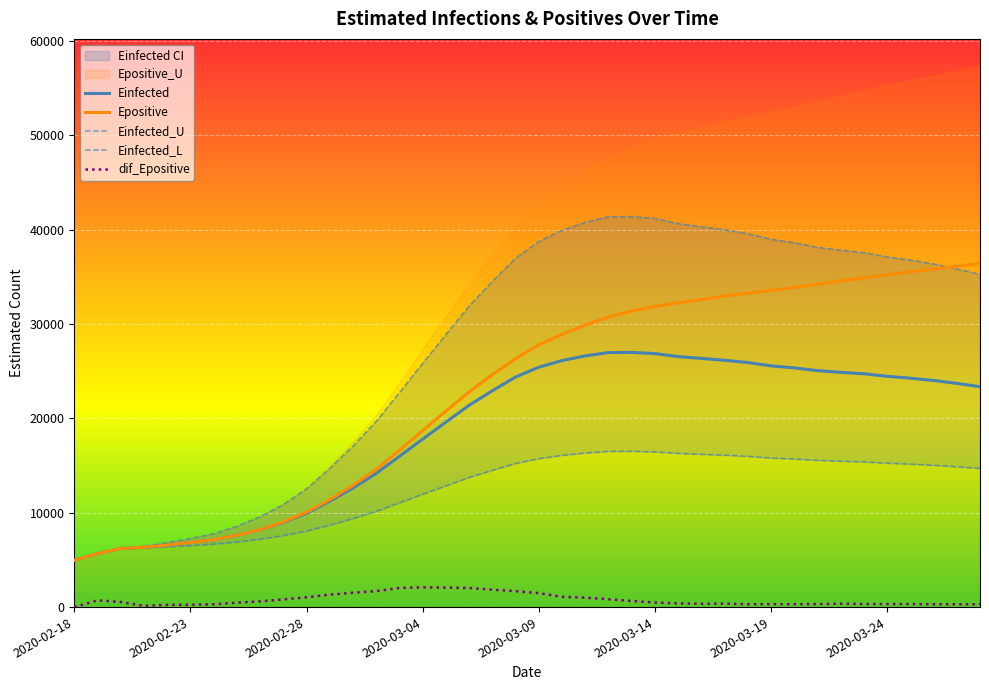

Is the value of Einfected at 2020-03-09 greater than the value of Epositive at 2020-02-23?

Yes